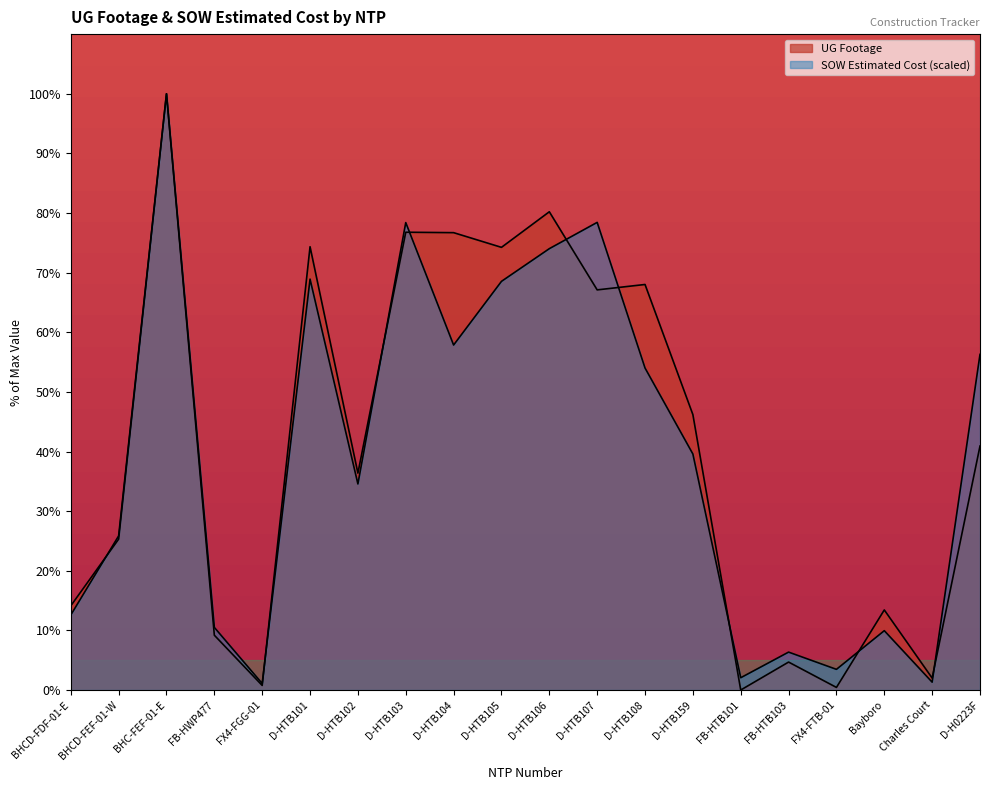

How many data points in UG Footage are above 3936?

9